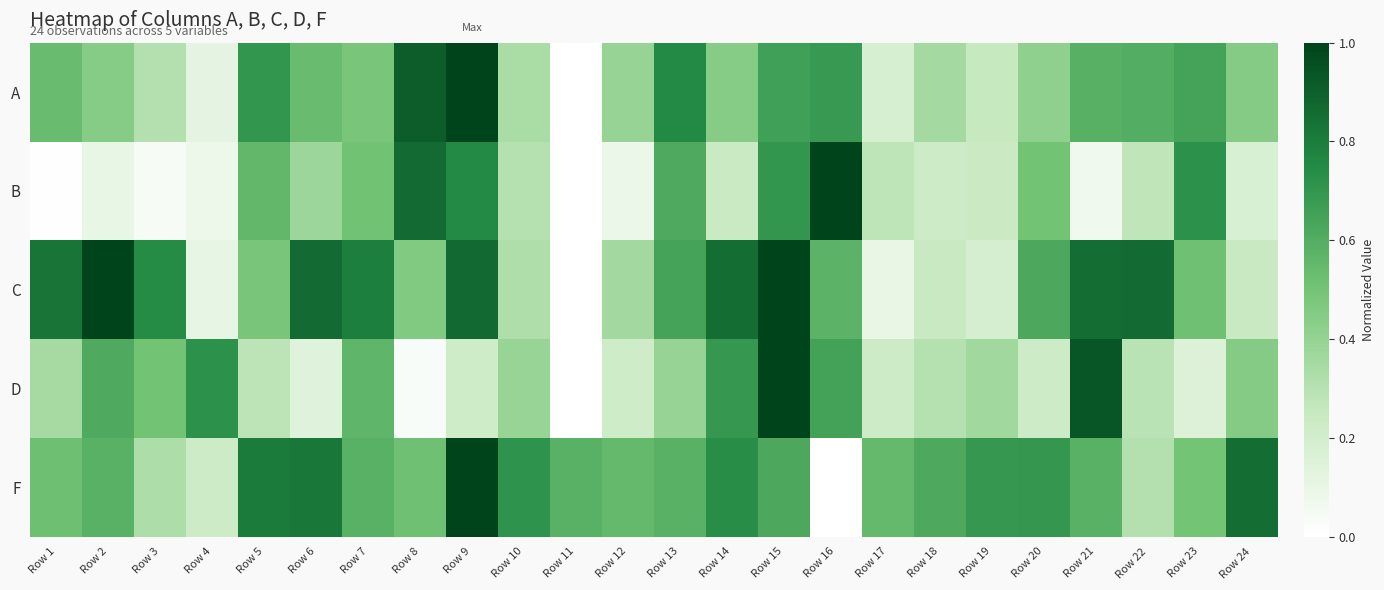

Which label corresponds to the smallest value in the chart?

Row 11